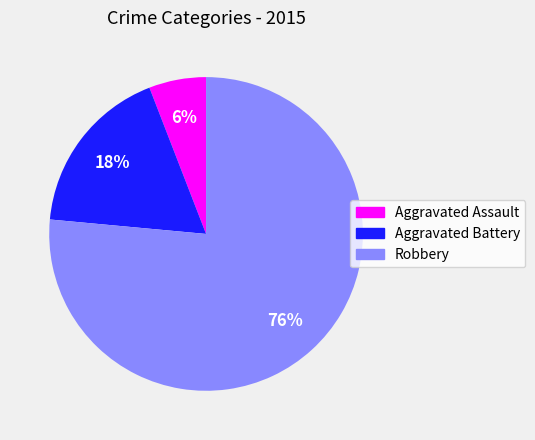

Is it true that Aggravated Battery is 18% of the pie?

True